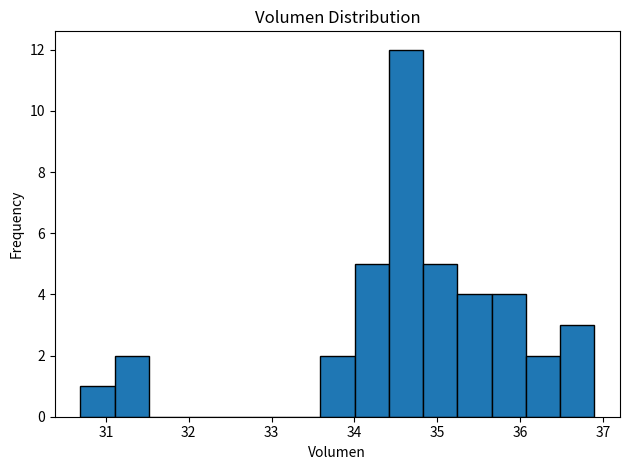

Which range on the x-axis has the tallest bar?

34.4 to 34.8